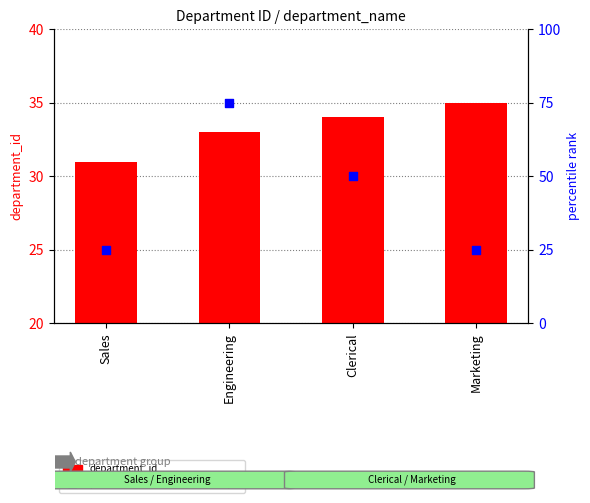

At how many categories does at least one series exceed 49?

2